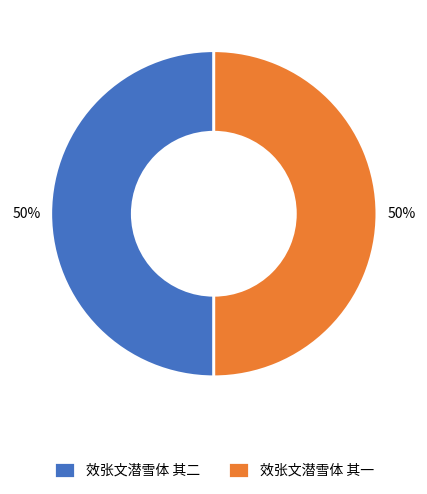

The 效张文潜雪体 其二 slice represents 50% of the pie. True or false?

True